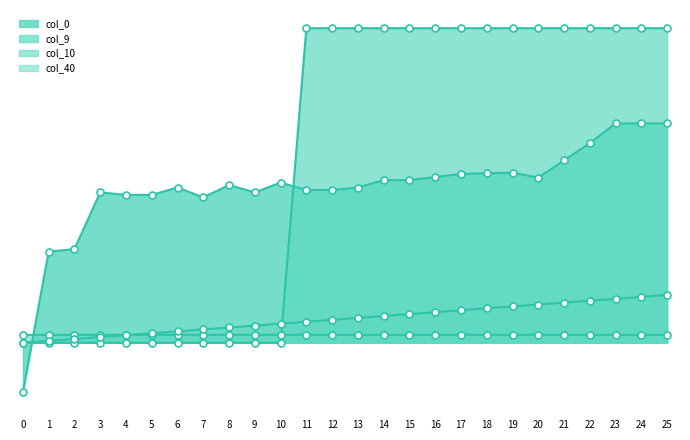

What is the highest value of the col_0 series?

0.3